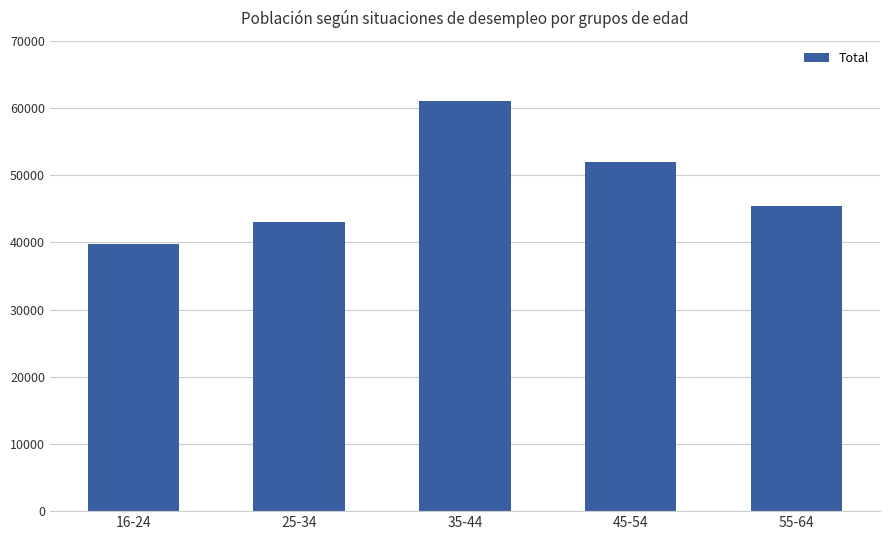

What is the maximum value shown in the chart?

61064